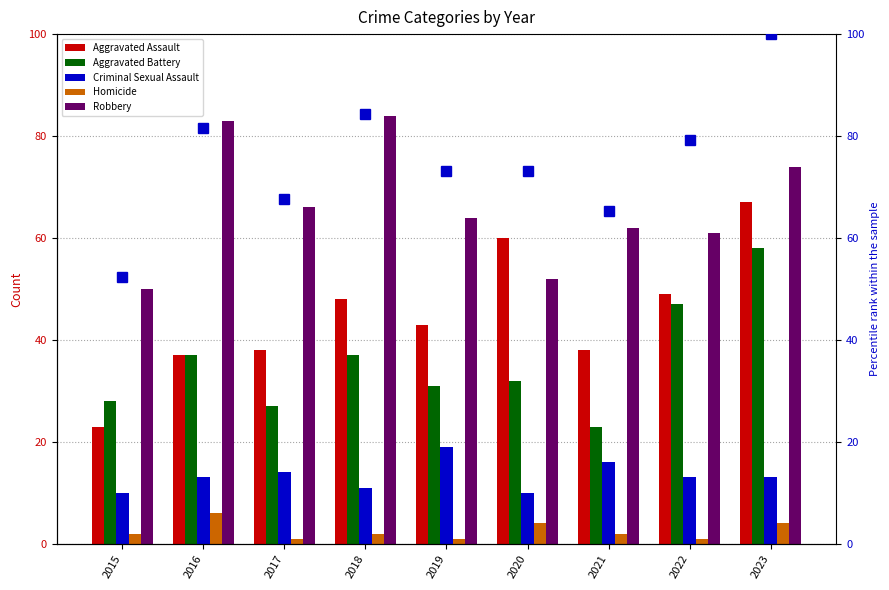

At how many categories does at least one series exceed 60?

7